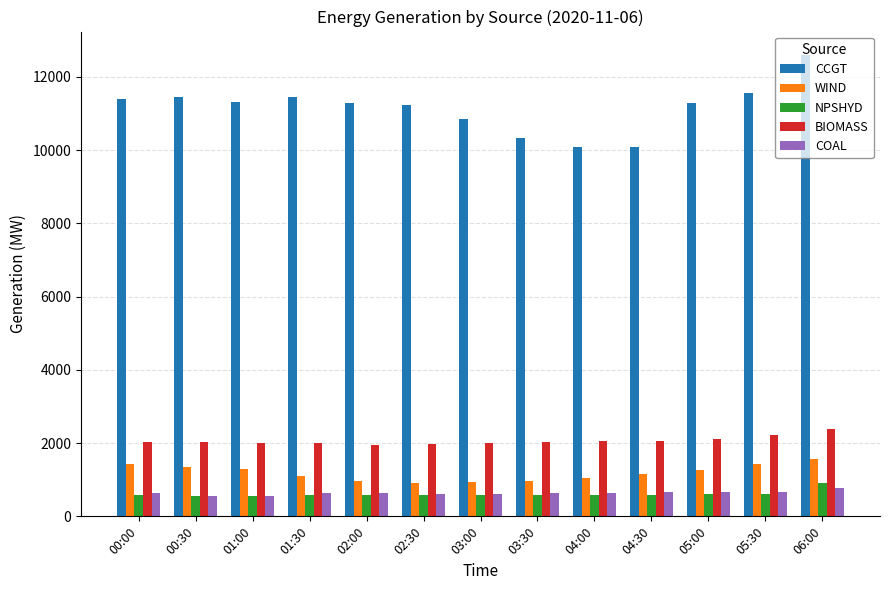

Which series has the widest spread of values?

CCGT